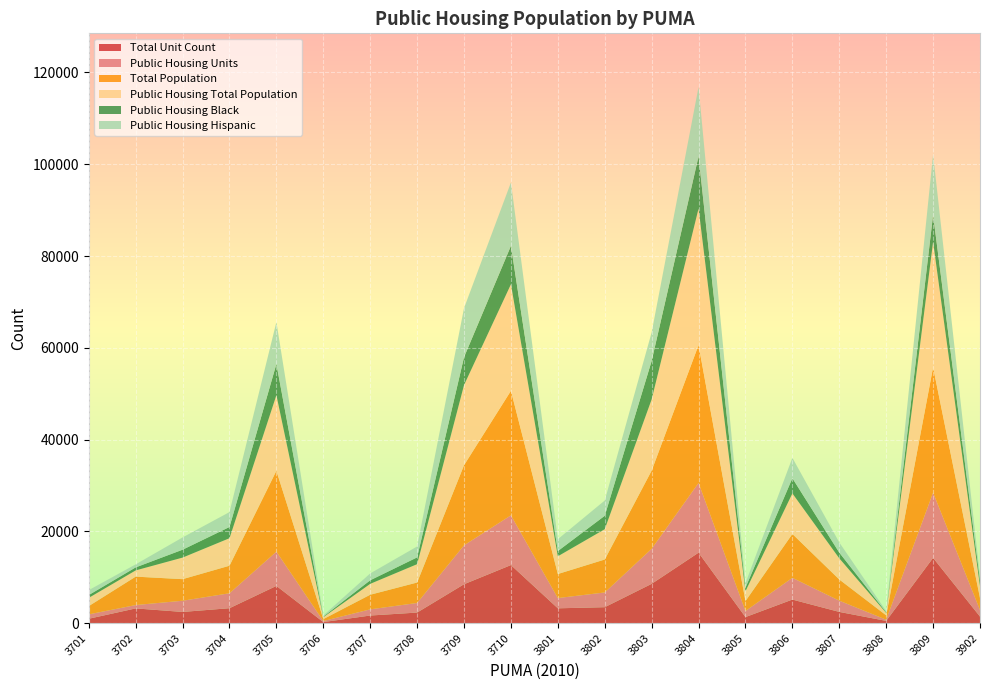

Reading left to right, what are all the values shown in this chart?

Total Unit Count: 3701=958	3702=3213	3703=2442	3704=3257	3705=8118	3706=233	3707=1660	3708=2306	3709=8481	3710=12656	3801=3233	3802=3477	3803=8566	3804=15355	3805=1323	3806=5139	3807=2450	3808=492	3809=14222	3902=1430
Public Housing Units: 3701=958	3702=733	3703=2442	3704=3257	3705=7462	3706=233	3707=1348	3708=2091	3709=8481	3710=10839	3801=2235	3802=3212	3803=7640	3804=15199	3805=1323	3806=4740	3807=2450	3808=267	3809=14222	3902=1430
Total Population: 3701=1800	3702=6190	3703=4701	3704=5998	3705=17619	3706=413	3707=3183	3708=4456	3709=17452	3710=27134	3801=5238	3802=7179	3803=17033	3804=30042	3805=2159	3806=9556	3807=4616	3808=944	3809=27315	3902=2619
Public Housing Total Population: 3701=1800	3702=1359	3703=4701	3704=5998	3705=16472	3706=413	3707=2376	3708=4001	3709=17452	3710=23204	3801=3863	3802=6607	3803=15516	3804=29745	3805=2159	3806=8841	3807=4616	3808=522	3809=27315	3902=2619
Public Housing Black: 3701=608	3702=653	3703=1718	3704=2439	3705=6805	3706=126	3707=772	3708=1475	3709=6086	3710=8369	3801=1135	3802=2922	3803=8382	3804=11370	3805=758	3806=3310	3807=1237	3808=144	3809=5887	3902=1179
Public Housing Hispanic: 3701=1071	3702=664	3703=2677	3704=3255	3705=9133	3706=253	3707=1499	3708=2378	3709=10689	3710=13821	3801=2590	3802=3328	3803=6226	3804=15124	3805=980	3806=4442	3807=2223	3808=256	3809=13184	3902=909